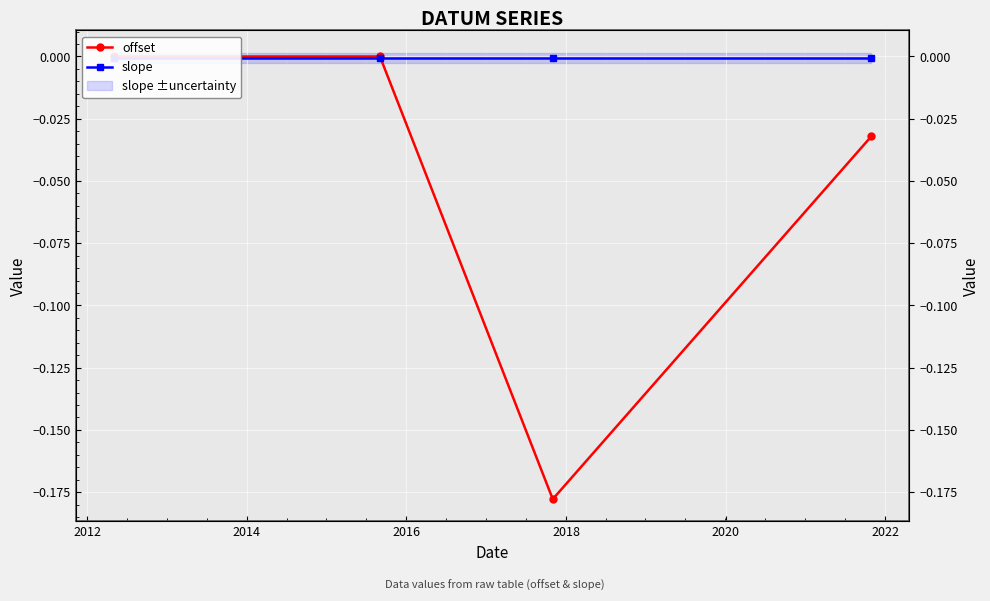

At 2014, list the series in order from largest to smallest.

slope, offset